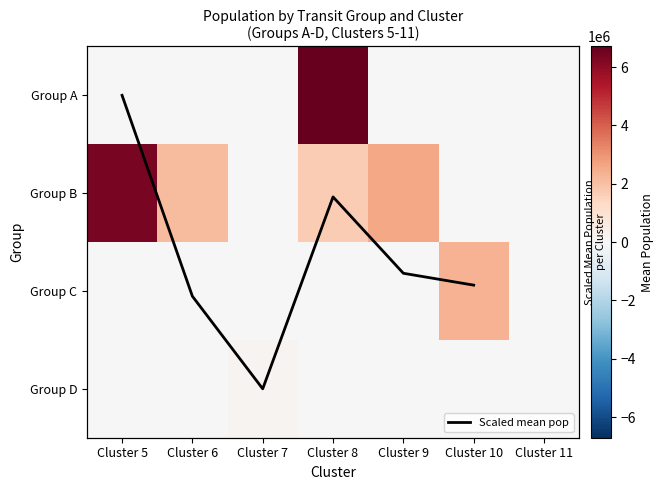

What is the sum of all Group B values?

12766988.0